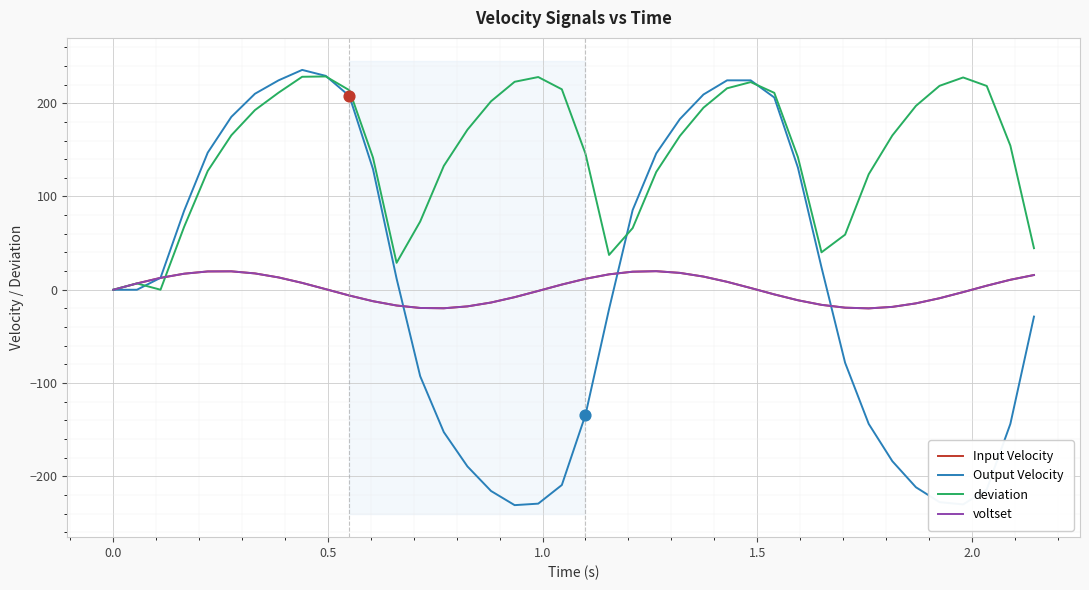

What are all the series names shown in the legend?

Input Velocity, Output Velocity, deviation, voltset